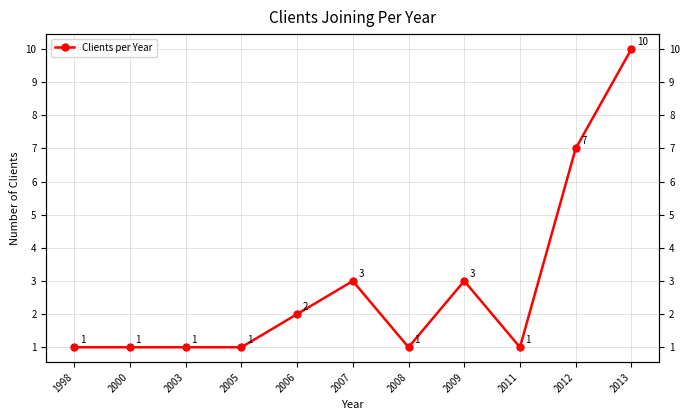

Rank the categories by value from highest to lowest.

2013, 2012, 2007, 2009, 2006, 1998, 2000, 2003, 2005, 2008, 2011